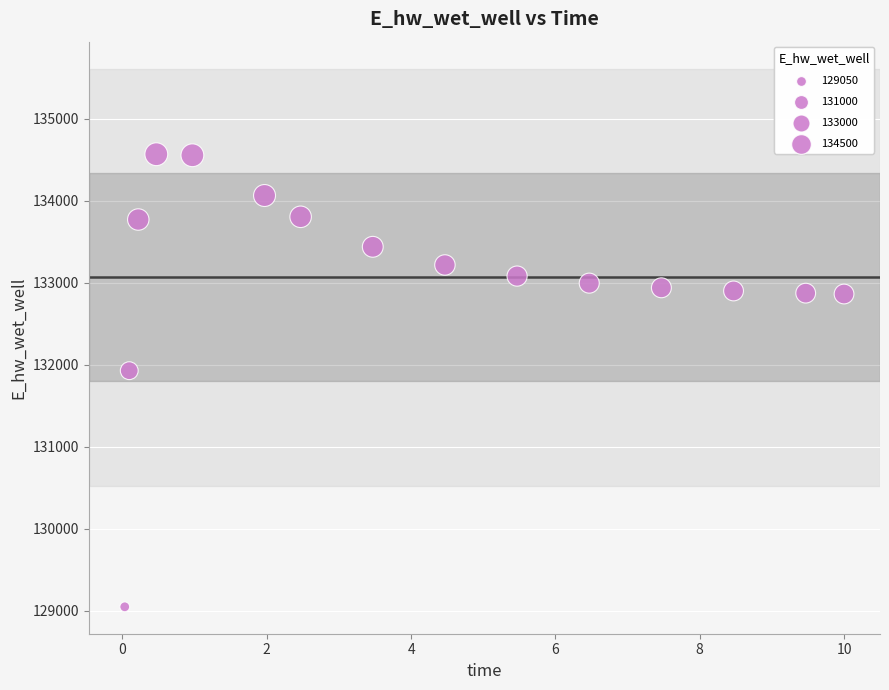

What is the range of Y values (max minus min)?

5520.8